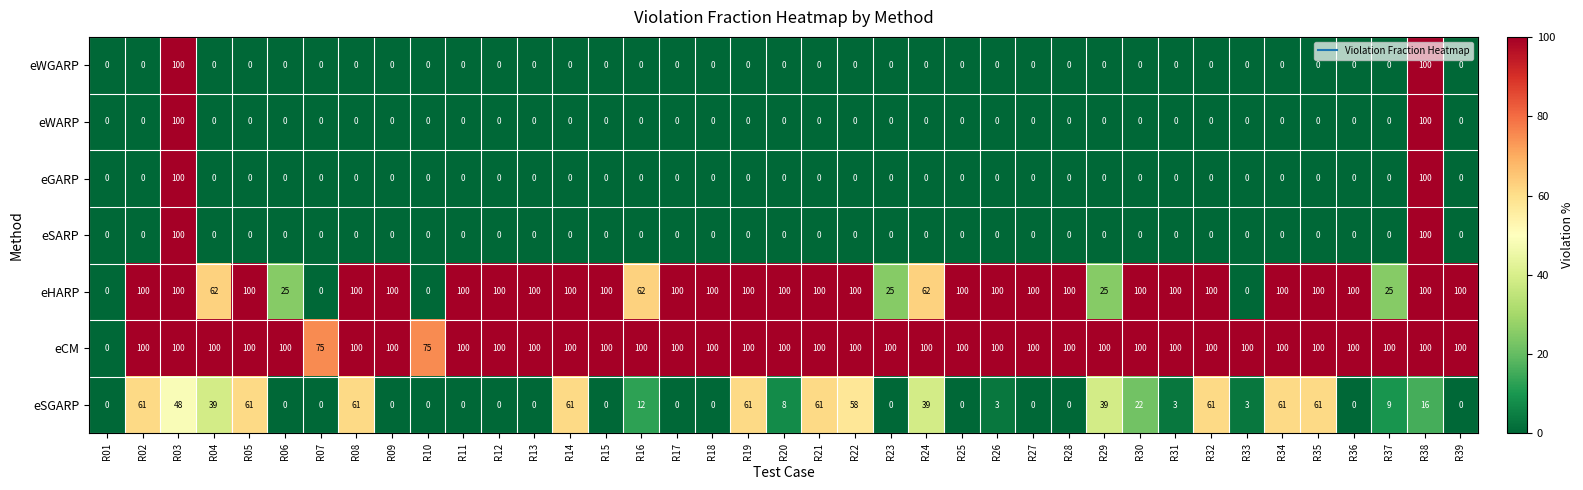

At how many categories does at least one series exceed 52?

38